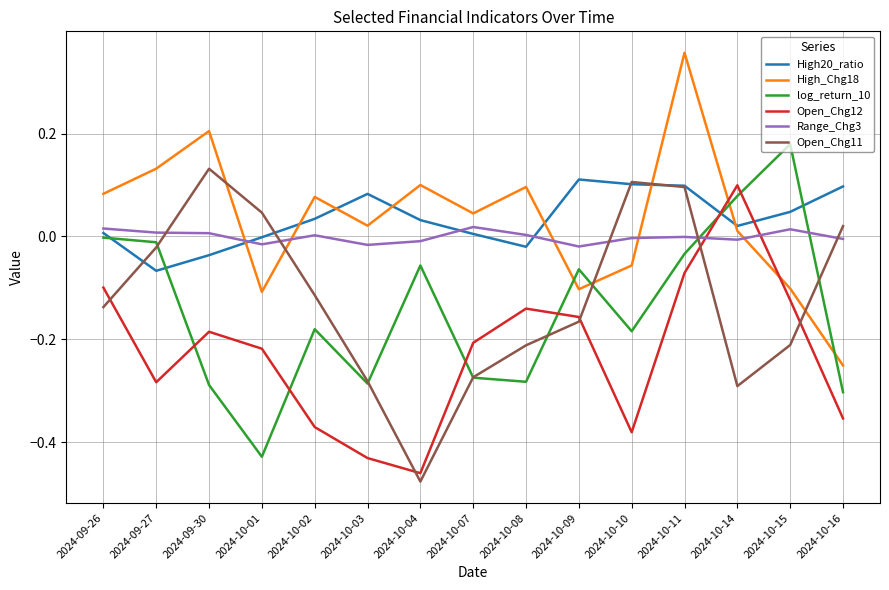

Where is the first local minimum for Open_Chg12?

2024-09-27